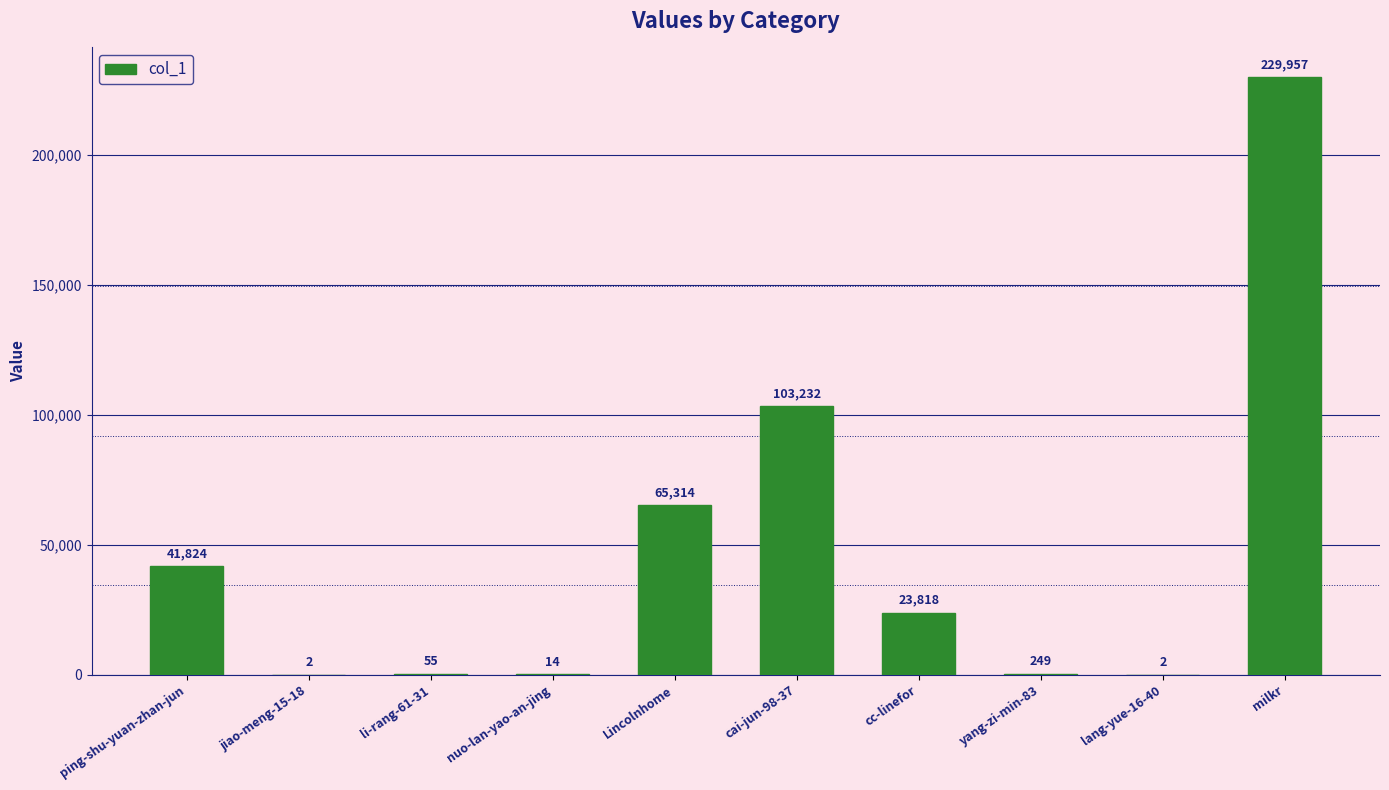

What is the change in value from nuo-lan-yao-an-jing to yang-zi-min-83?

+235